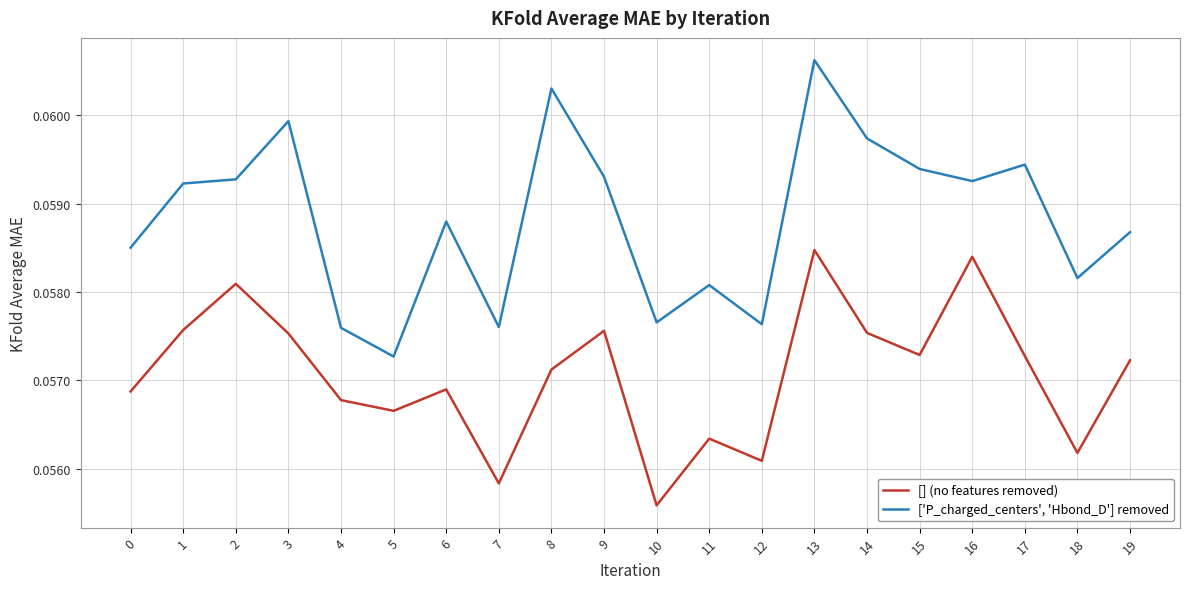

Which category has the lowest value in the ['P_charged_centers', 'Hbond_D'] removed series?

5